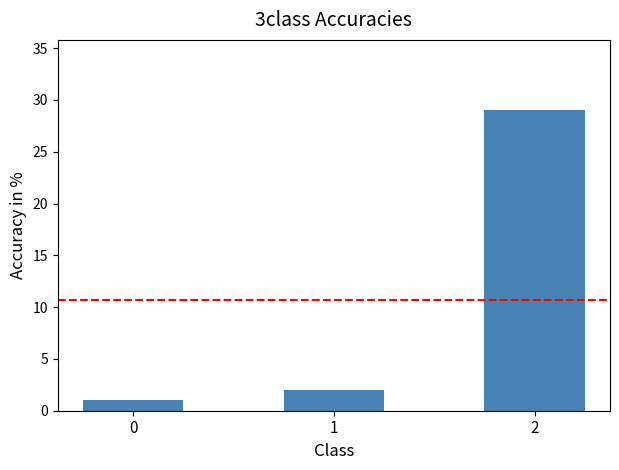

Is it true that the value at 1 is 2?

True